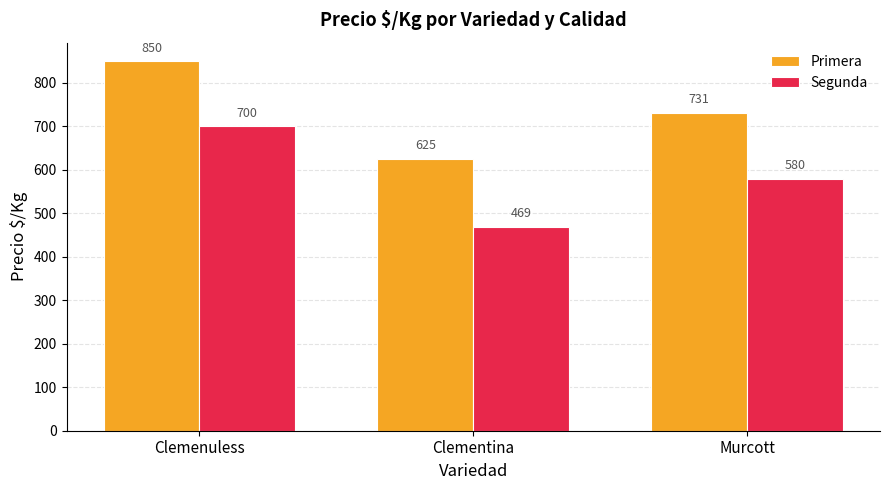

At how many categories does at least one series exceed 476?

3